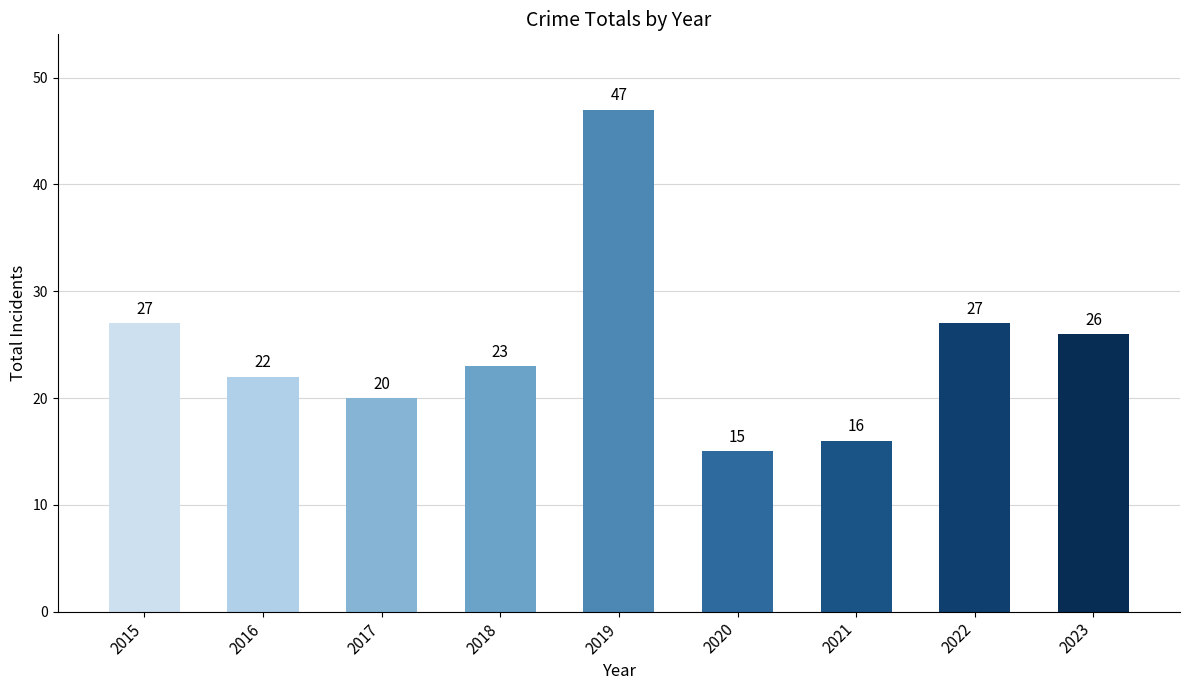

What is the difference between the maximum and minimum values?

32